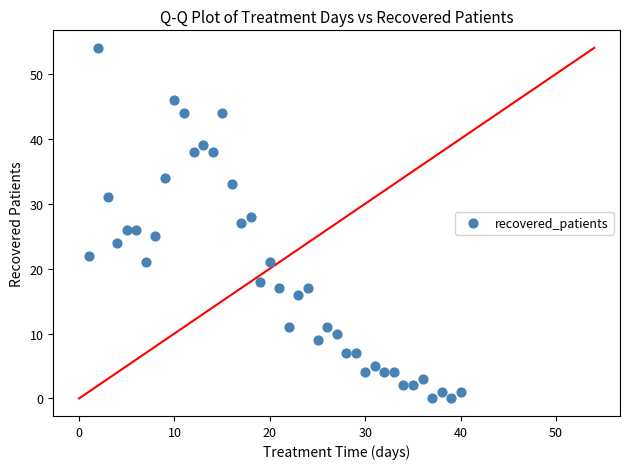

What is the range of X values (max minus min)?

39